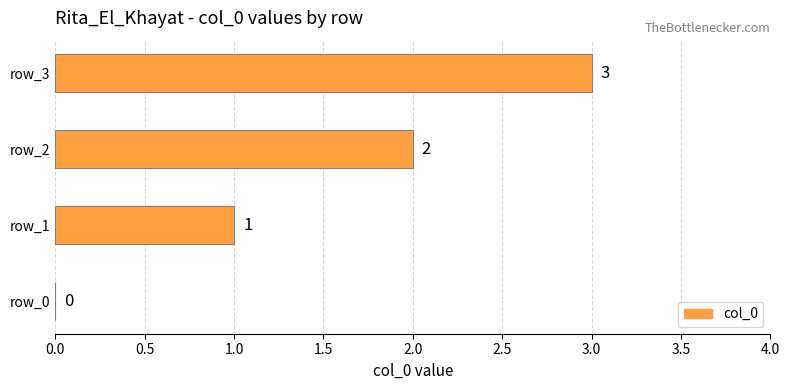

What is the average value?

2